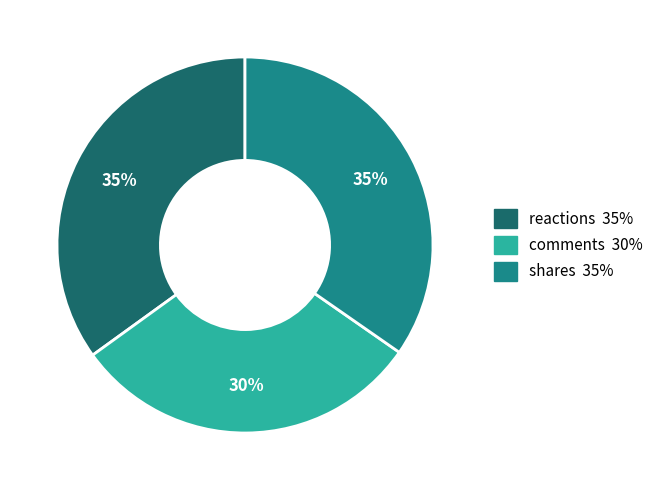

Which category has the smallest portion of the pie?

comments